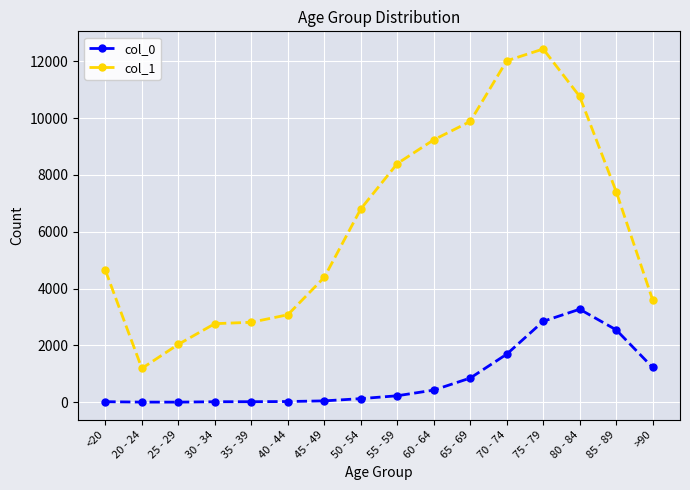

What is the sum of all col_1 values?

101482